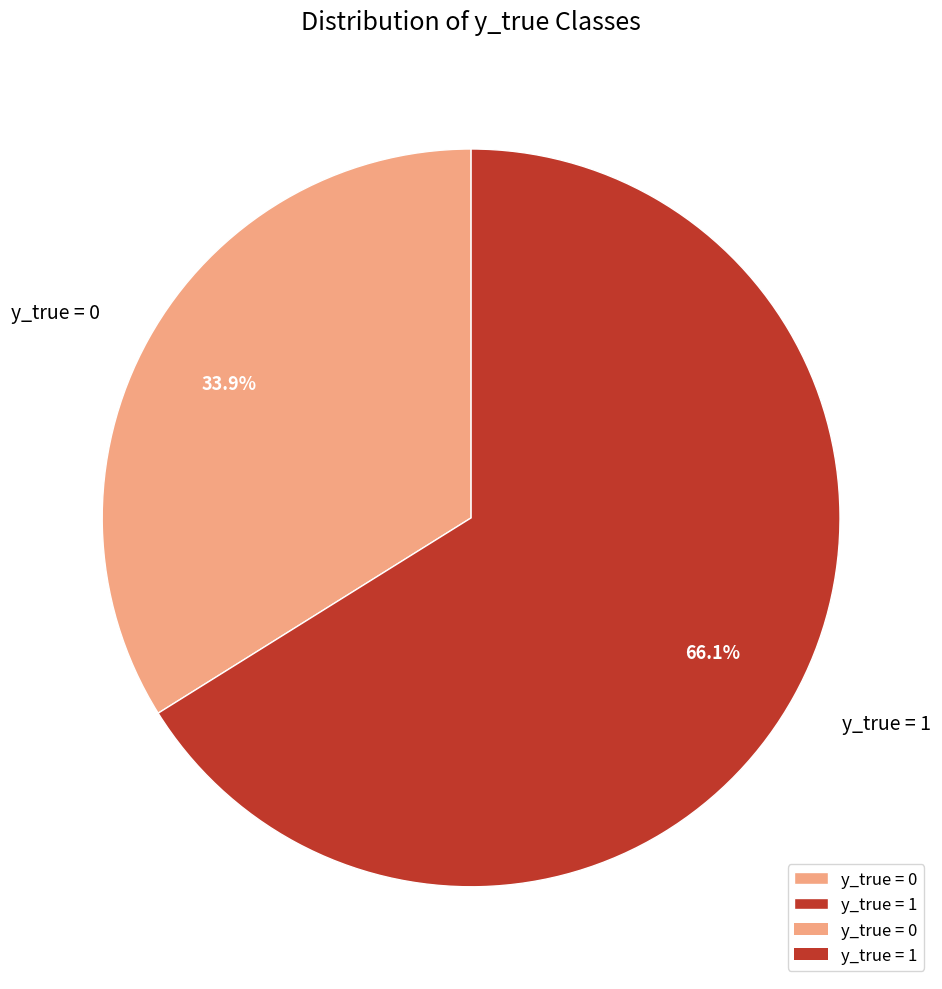

What percentage is NOT represented by y_true = 1?

33.9%